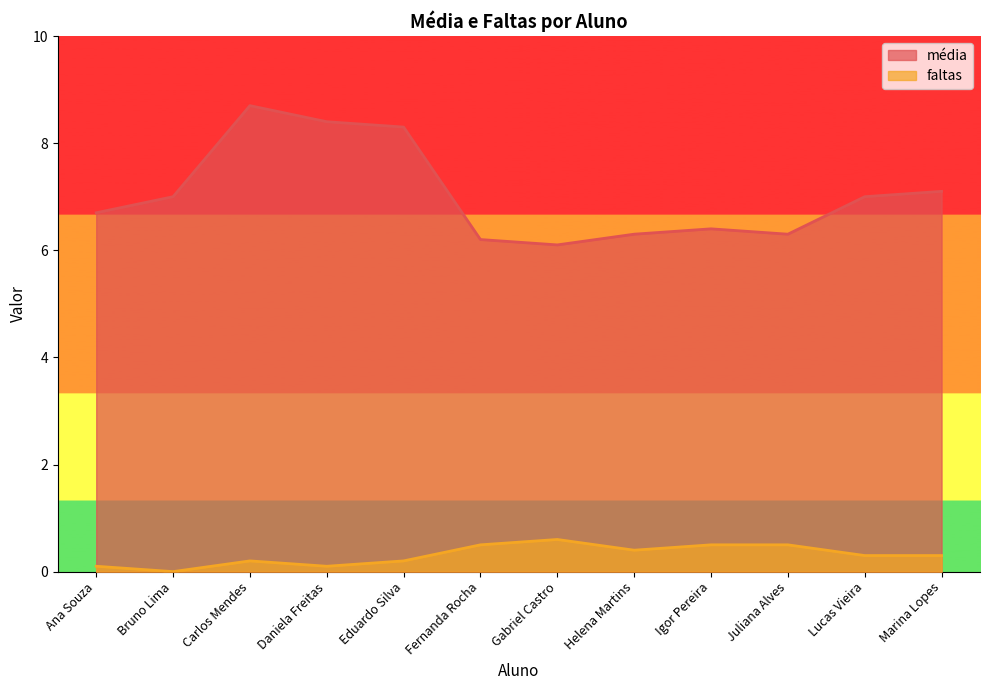

What is the sum of the média values at Marina Lopes and Gabriel Castro?

13.2